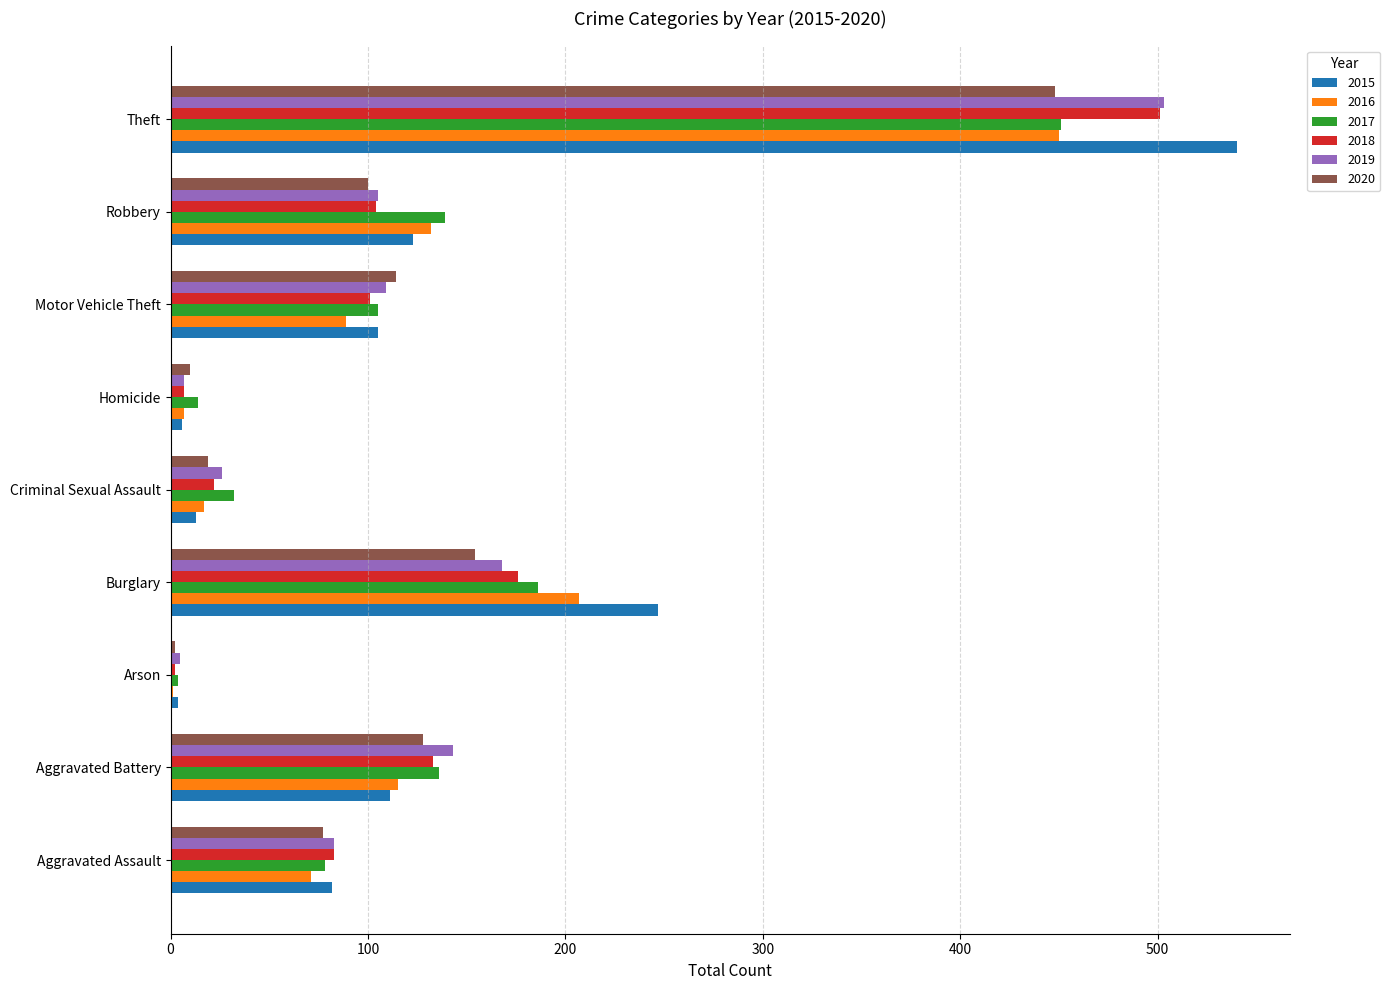

What is the approximate value of 2019 at Homicide?

7